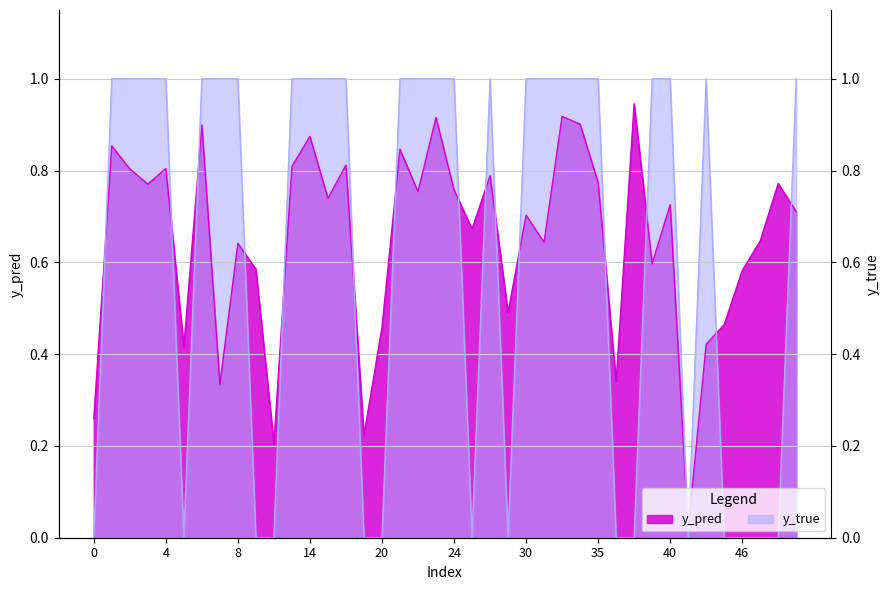

At how many categories does at least one series exceed 0?

40